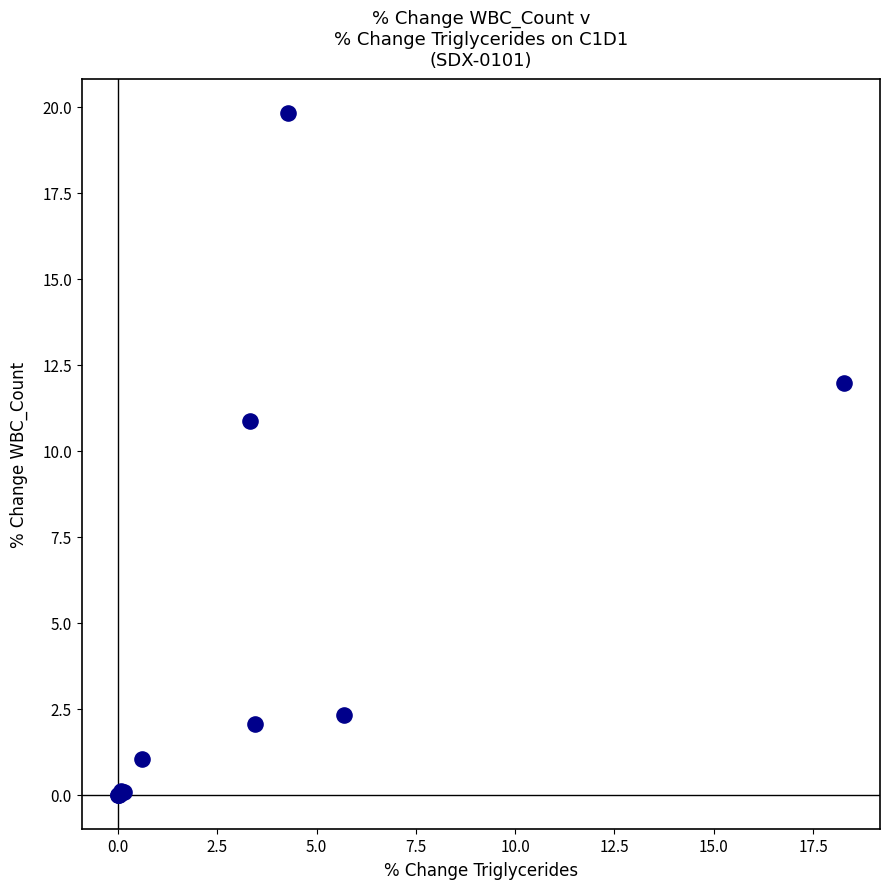

What Y value in the scatter plot is closest to 9?

10.9